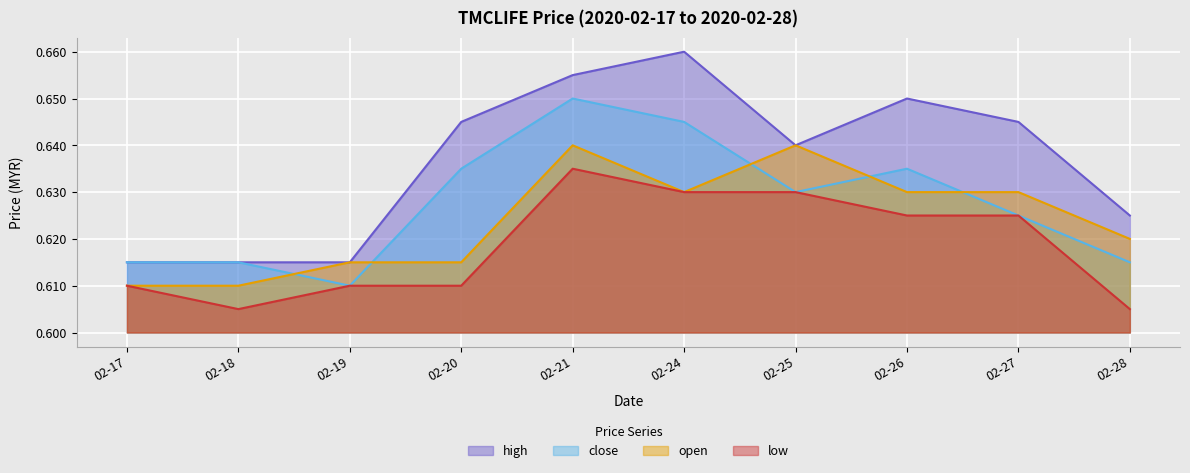

The value of open at 02-27 is 0.2. True or false?

False